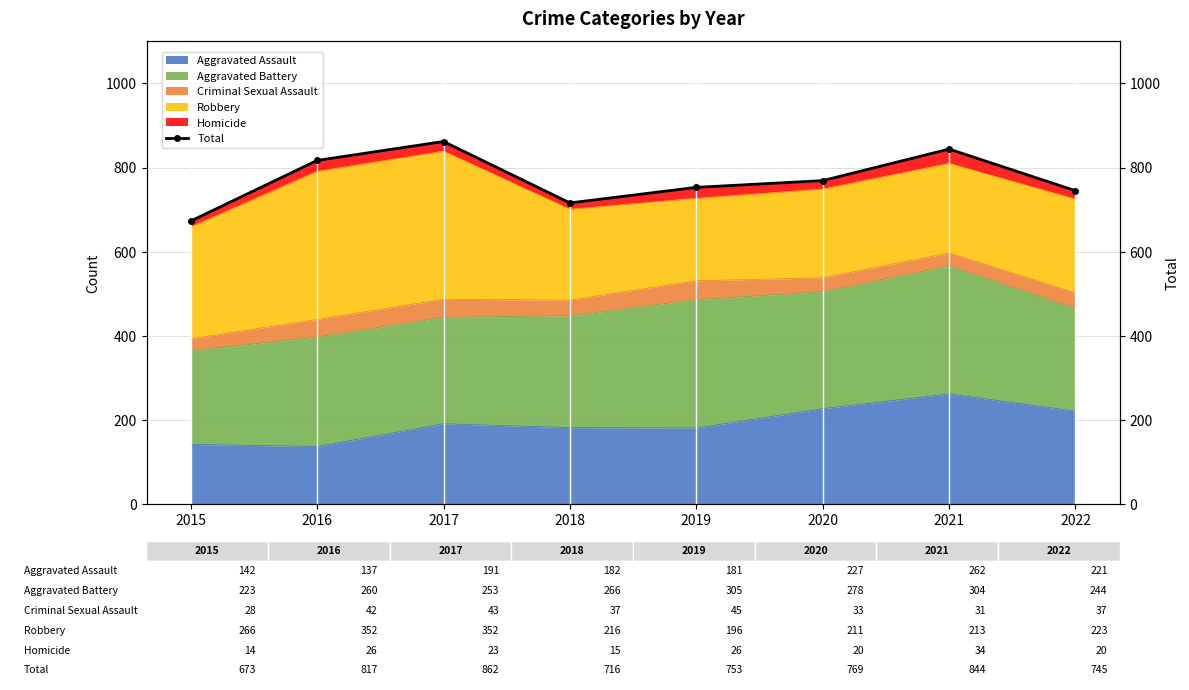

Does the chart have visible grid lines?

Yes